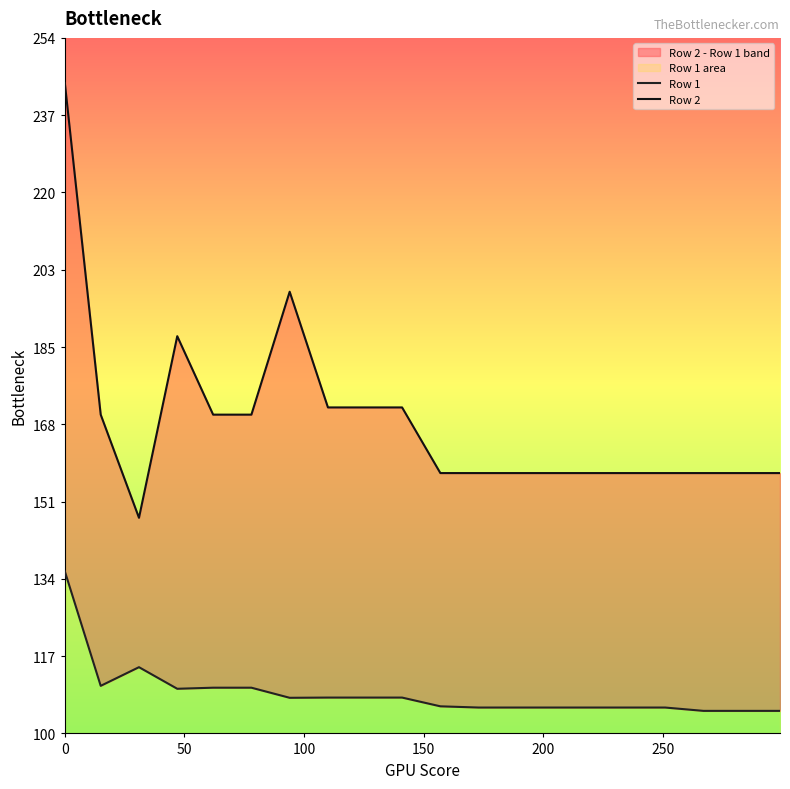

True or false: Row 1 has more than 2 points higher than both neighbors.

False